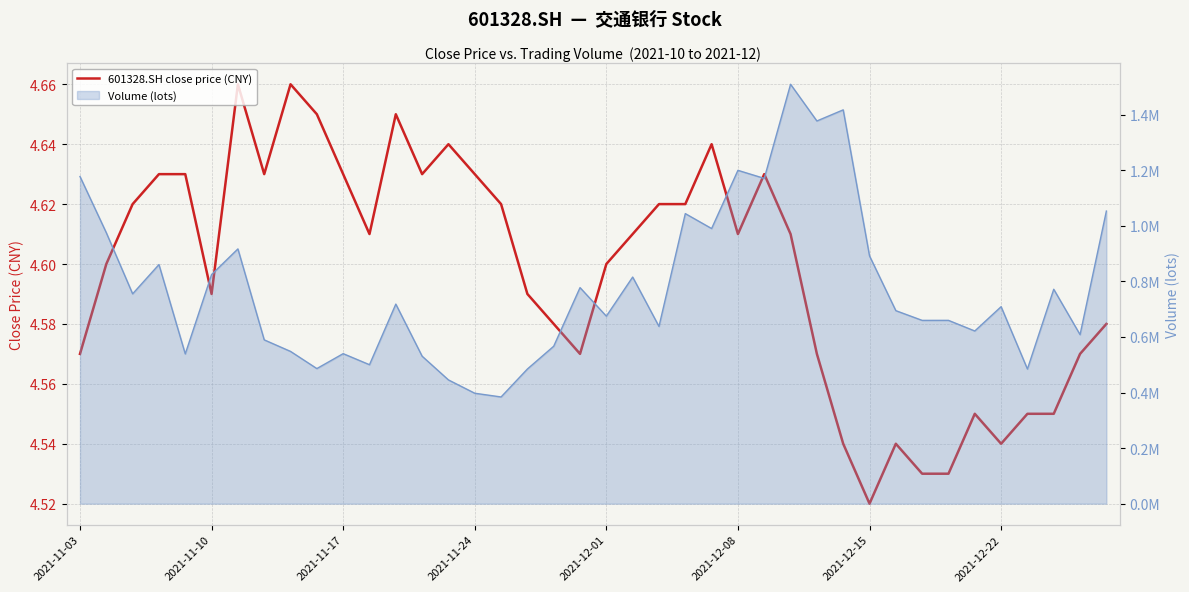

Approximately how many times larger is the value at 9 compared to 2021-11-24?

1.0